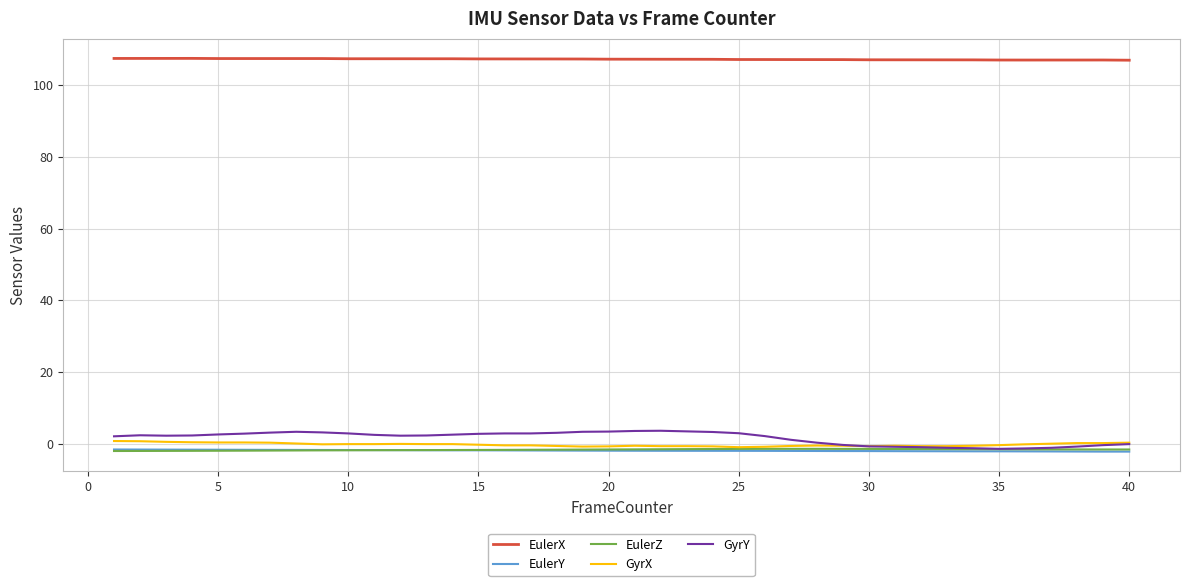

Which series has the largest total across all categories?

EulerX